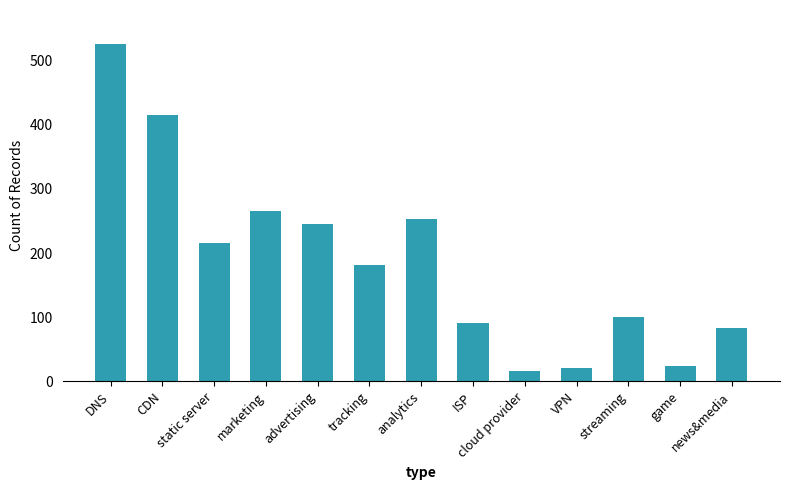

What position from the right is static server?

11